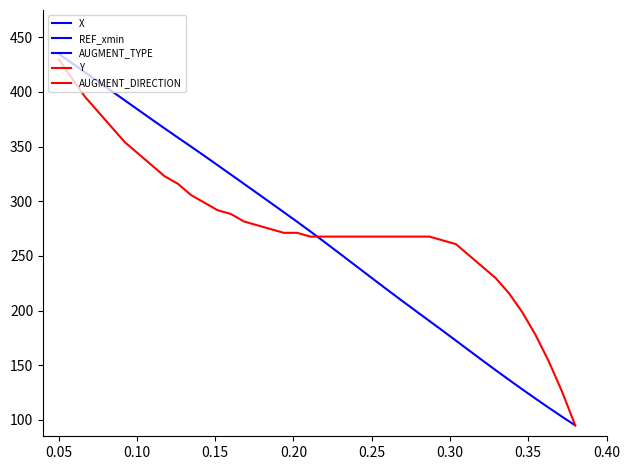

How many lines are shown in the chart?

5